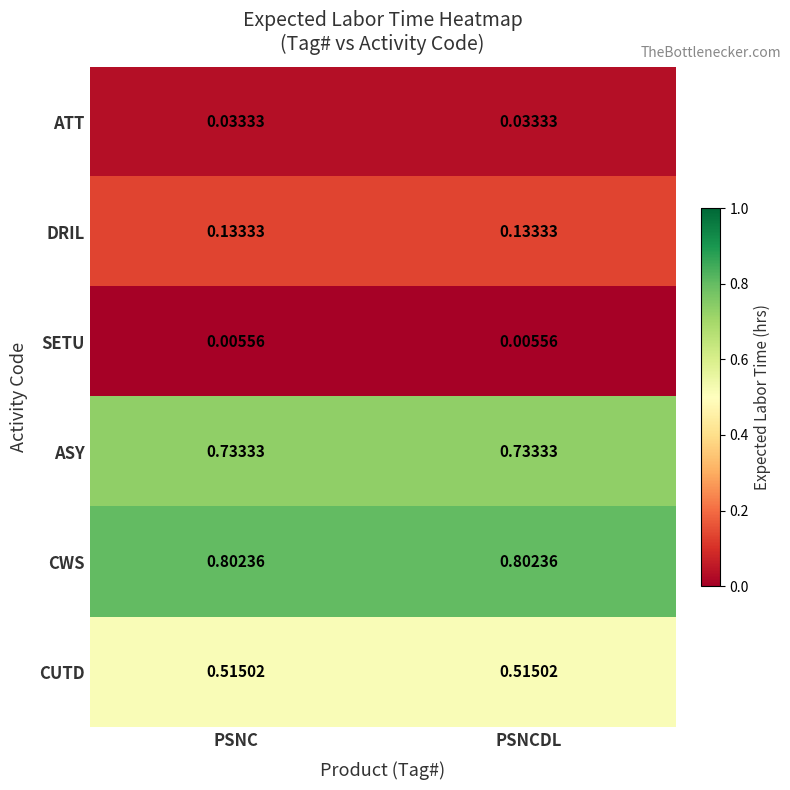

List the series in order of their peak value, highest first.

CWS, ASY, CUTD, DRIL, ATT, SETU